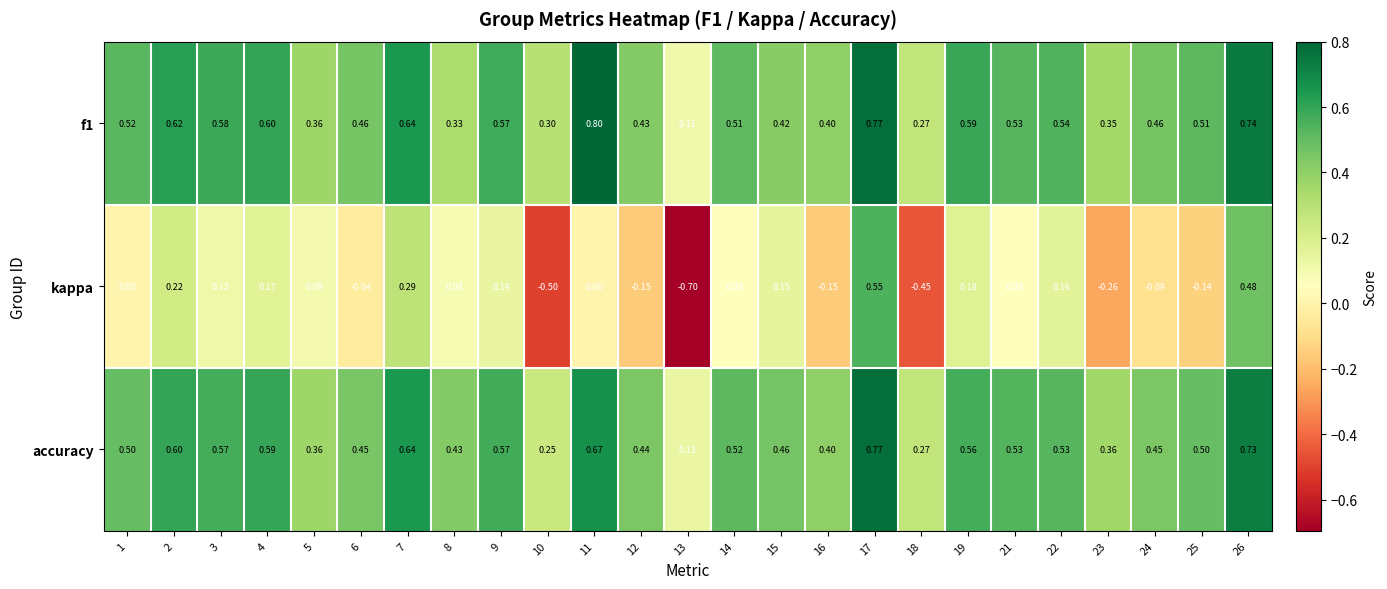

Is the value of accuracy at 6 greater than the value of kappa at 18?

Yes